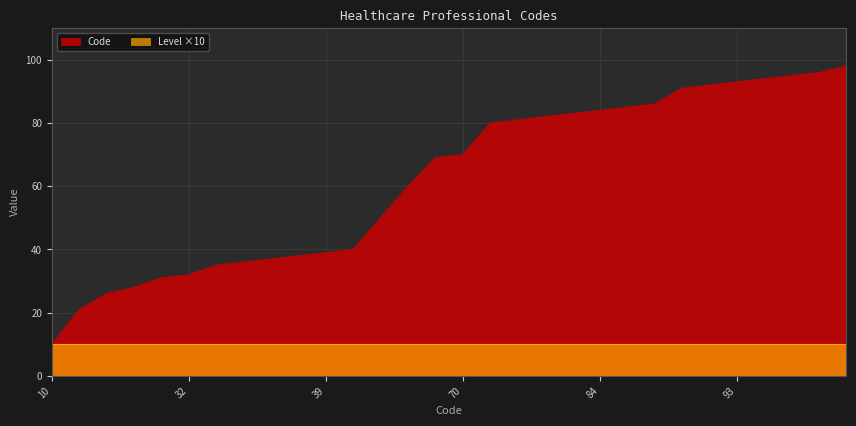

Does the chart display data point markers on the line(s)?

No